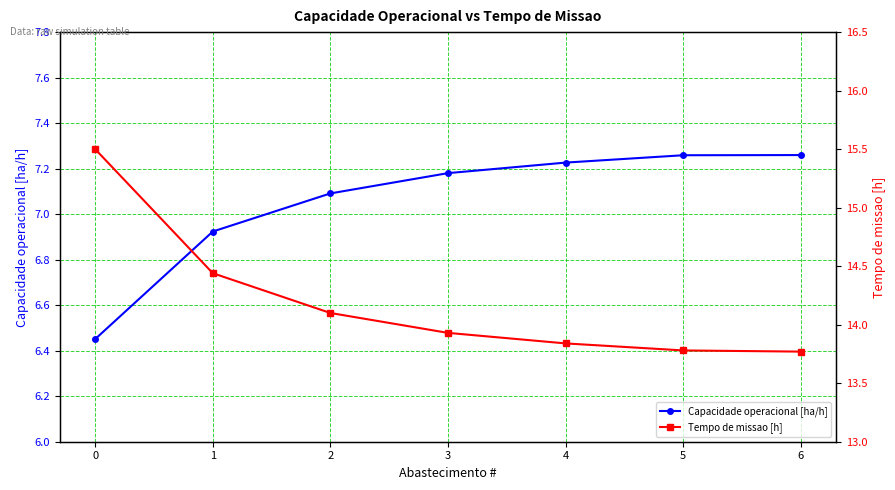

True or false: Capacidade operacional [ha/h] has a value of 10.3 at 5.

False